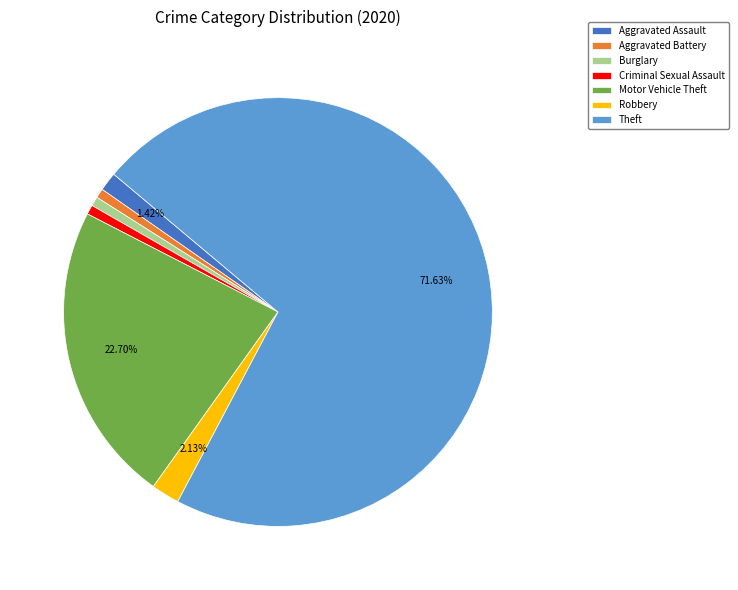

To the nearest percent, what is the difference between the largest and smallest slice percentages?

71%